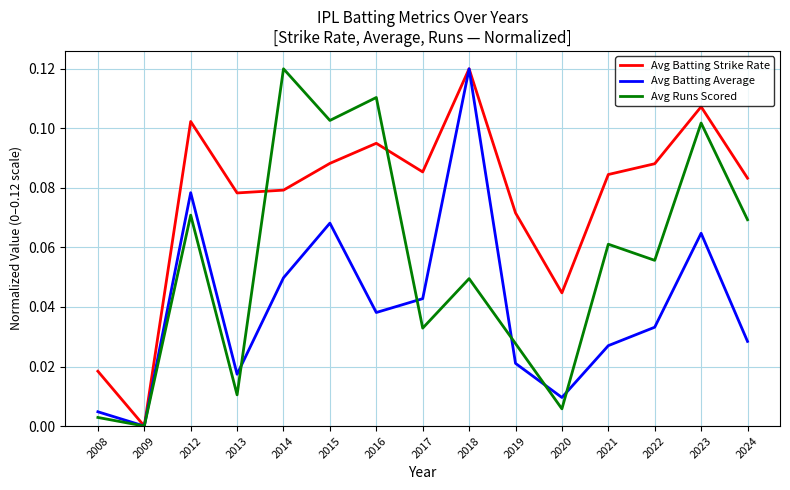

Which series changed the most between 2009 and 2023?

Avg Batting Strike Rate